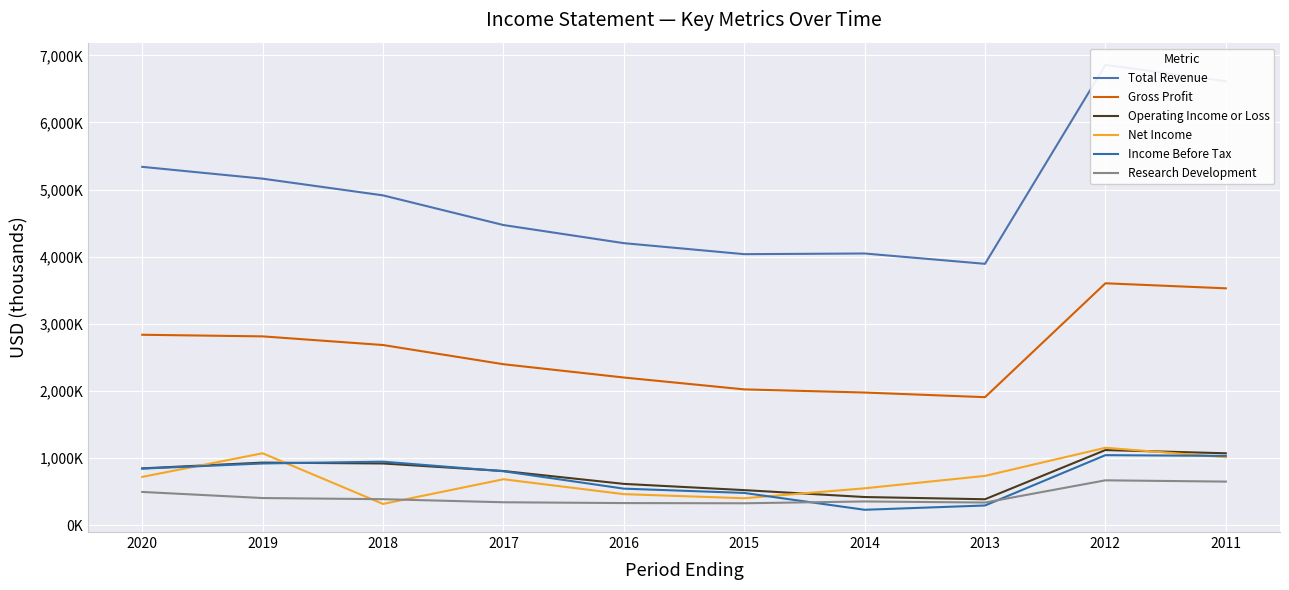

The Net Income series shows 719000 at 2020. True or false?

True